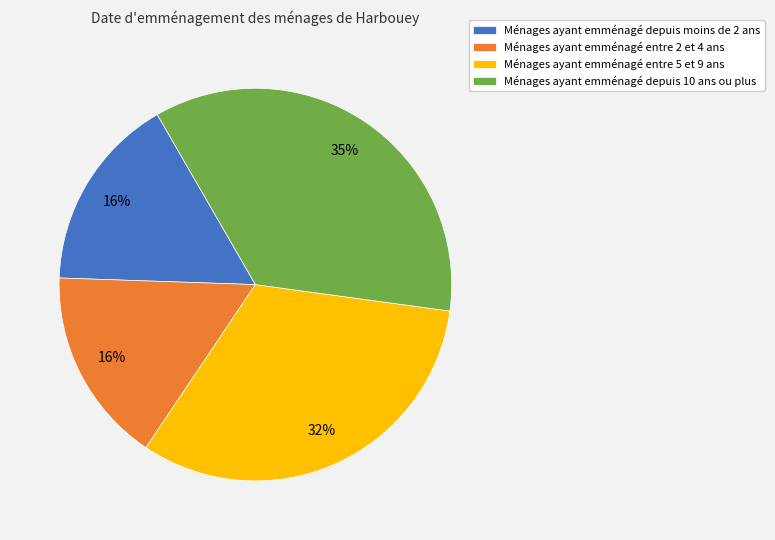

Does any single category account for the majority?

No